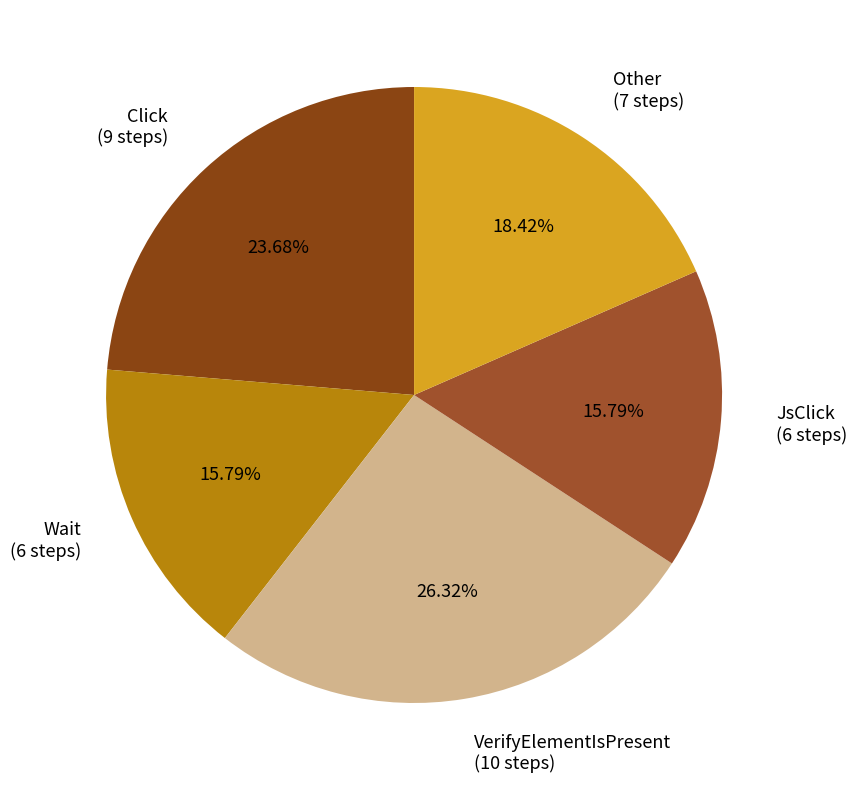

Which category has the biggest portion of the pie?

VerifyElementIsPresent